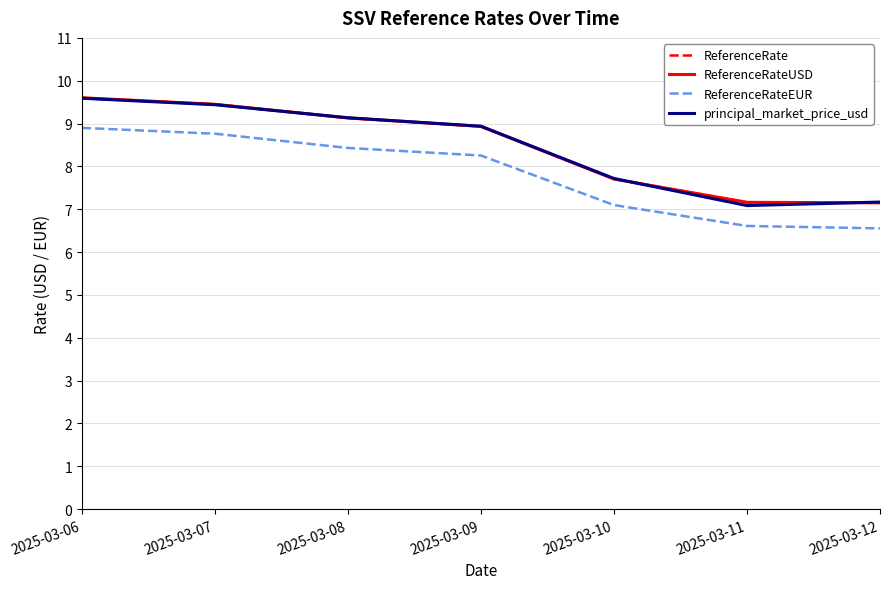

Does the chart have visible grid lines?

Yes